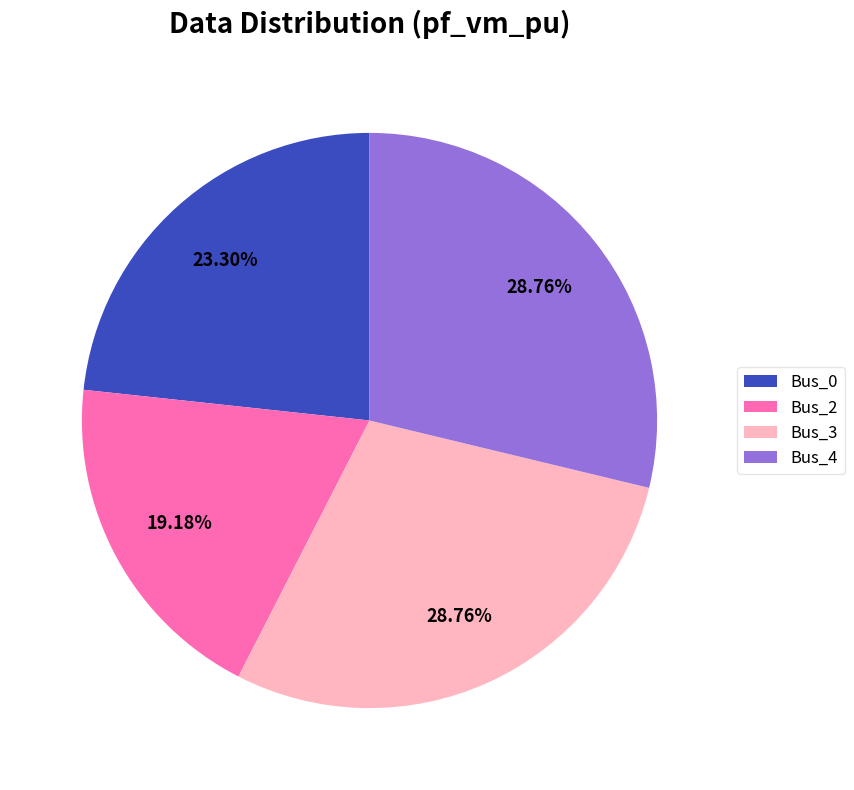

What is the ratio of the value at Bus_0 to the value at Bus_4?

0.8